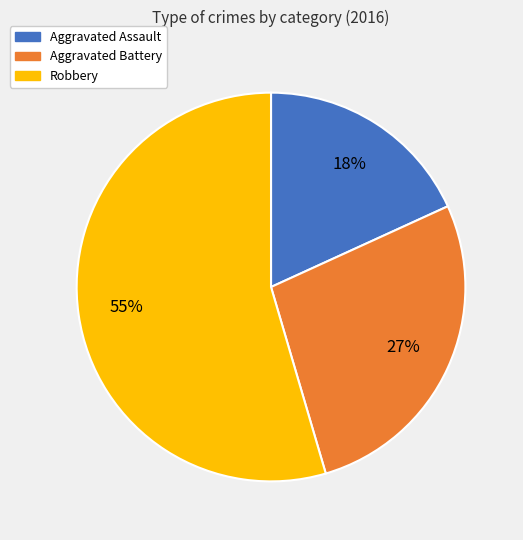

Which slice is the largest?

Robbery